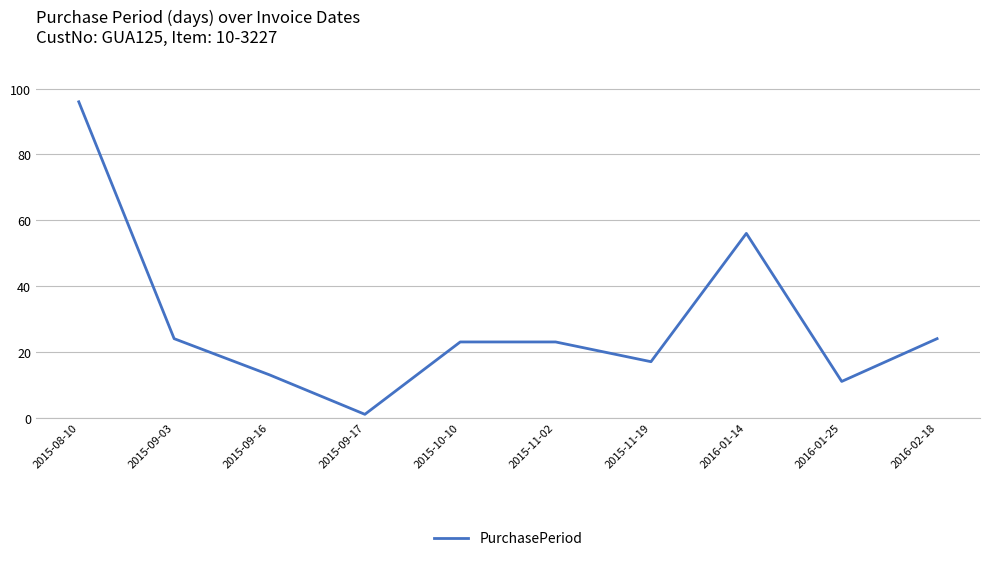

What is the change in value from 2015-09-03 to 2015-11-02?

-1